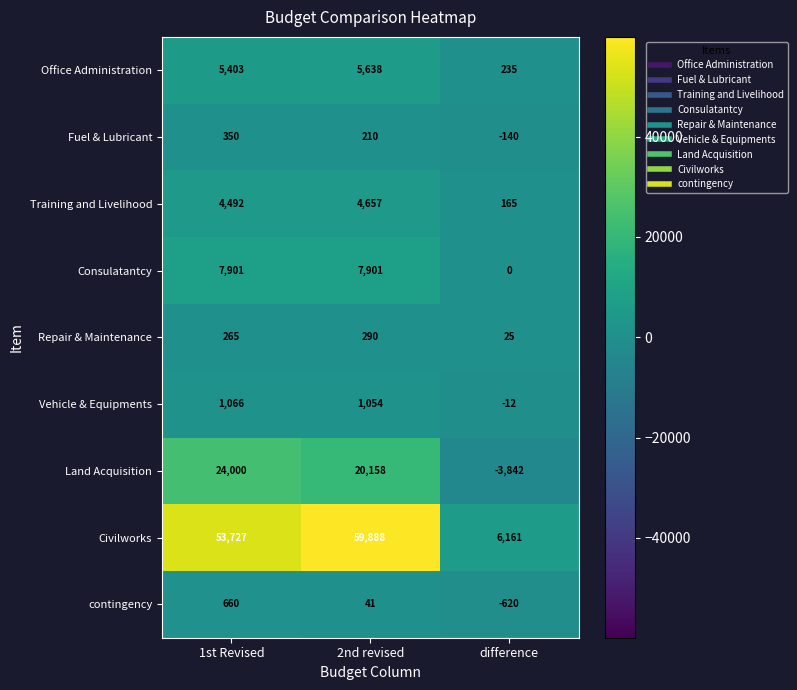

What is the sum of the Repair & Maintenance values at difference and 2nd revised?

315